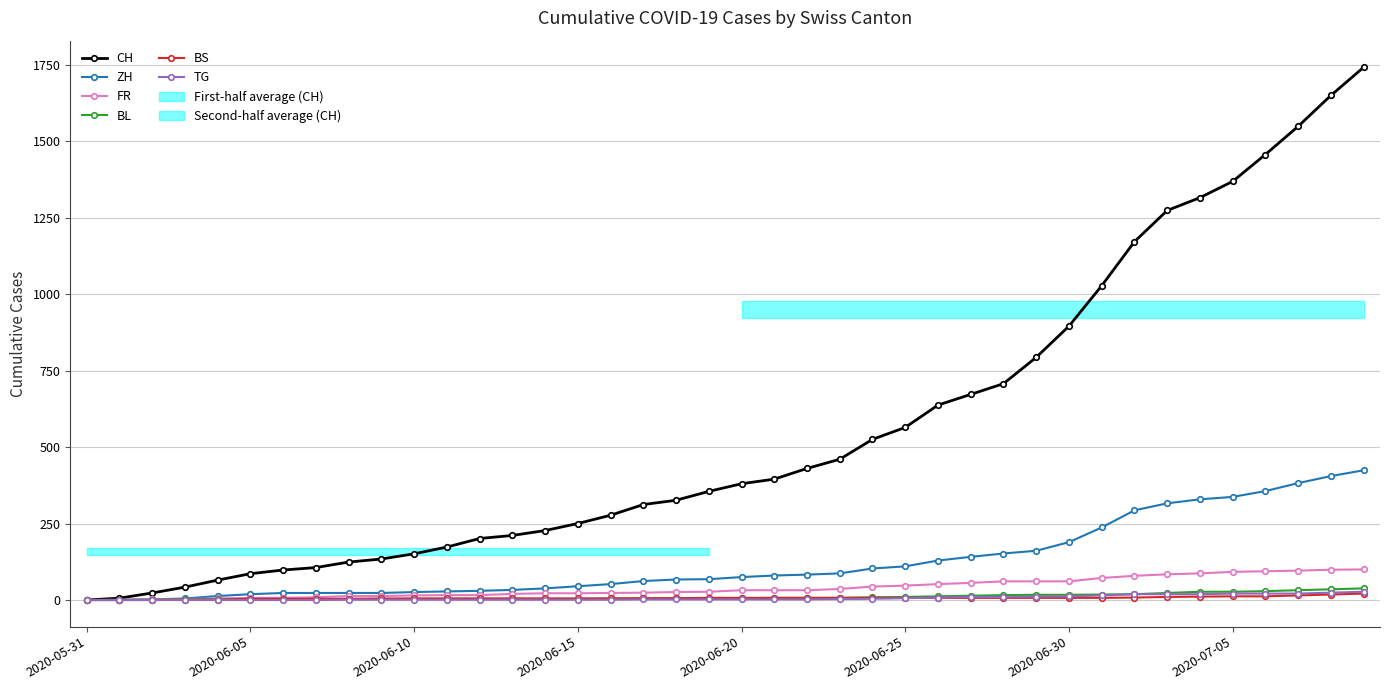

Reading left to right, list all the values displayed in this chart.

CH: 0	6	23	42	65	86	98	106	124	134	151	173	201	211	227	250	277	312	326	355	380	395	430	460	525	564	637	672	707	793	895	1027	1171	1273	1315	1368	1456	1548	1649	1741
ZH: 0	0	2	5	13	19	23	23	23	23	26	28	30	33	38	45	52	62	67	68	75	80	83	87	103	110	129	141	152	161	189	237	293	316	329	337	356	382	405	424
FR: 0	0	2	3	5	7	7	9	13	13	15	16	16	20	22	22	23	24	26	27	32	32	32	36	44	47	52	56	61	61	61	72	79	84	87	92	94	96	99	100
BL: 0	1	1	2	2	3	3	3	3	3	4	4	4	4	4	4	5	5	5	5	6	7	7	7	9	10	12	14	16	17	17	18	19	23	27	27	29	32	35	38
BS: 0	0	0	1	1	4	4	4	4	5	5	5	5	5	5	5	5	6	6	7	7	7	7	7	7	7	7	7	7	7	7	7	8	10	11	12	12	15	18	21
TG: 0	0	0	0	0	0	0	0	1	1	1	1	1	1	1	1	1	2	2	2	2	2	2	3	4	6	8	10	10	11	12	15	19	19	19	21	21	21	24	27